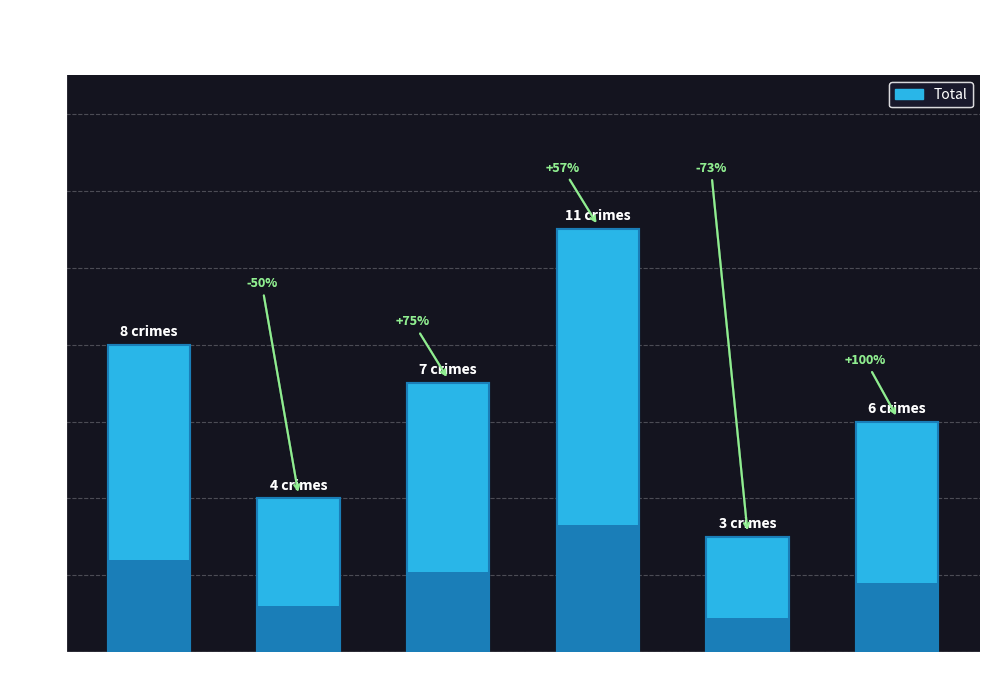

What is the value of the 5th bar from the left?

3